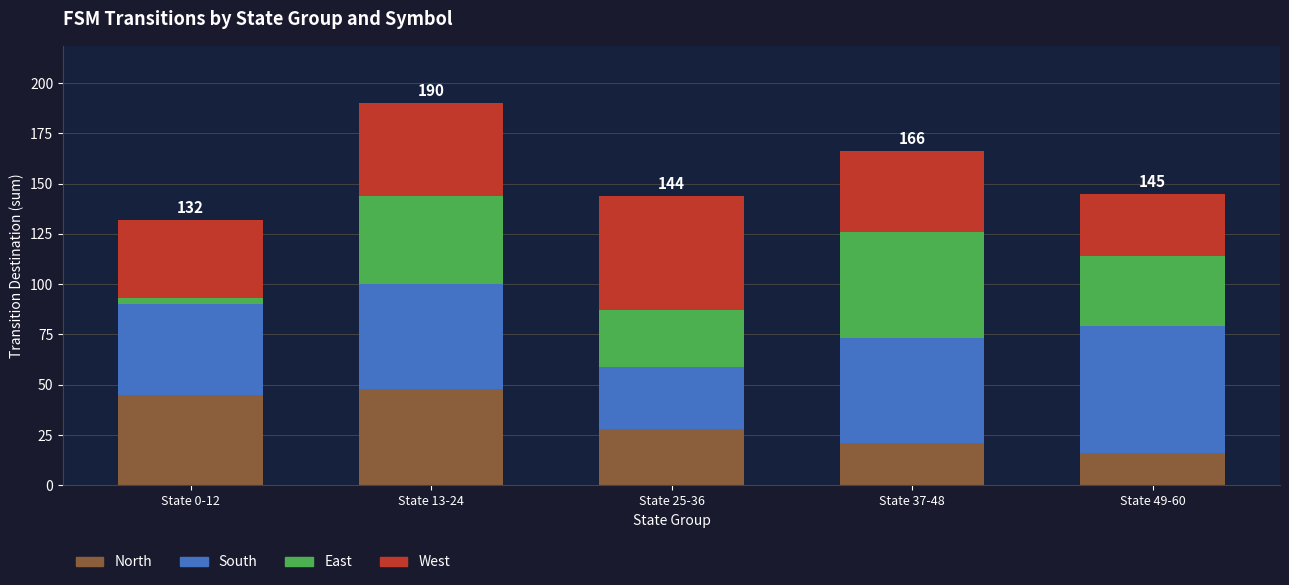

Which category has the lowest value in the North series?

State 49-60